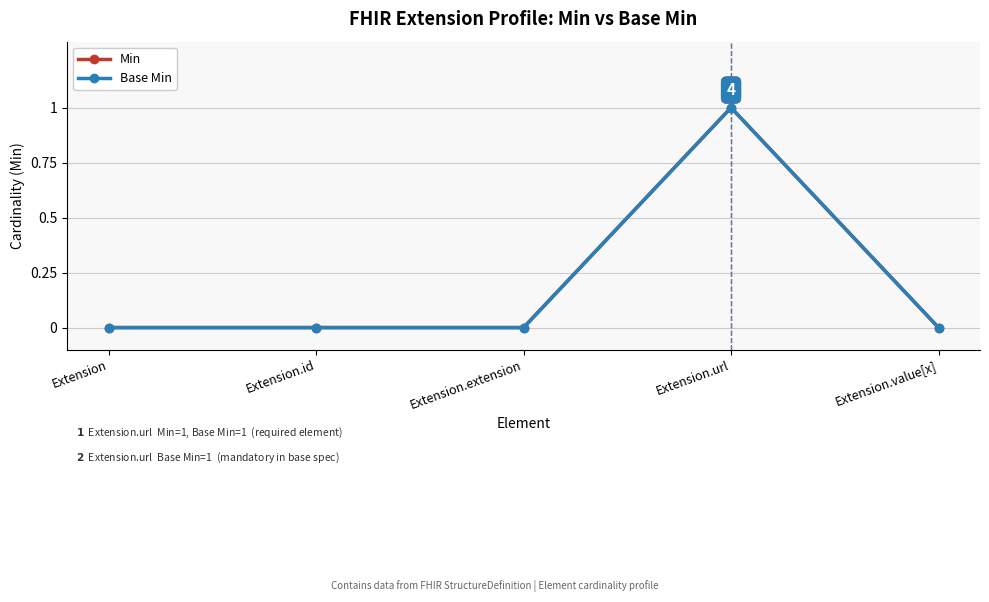

Where is Base Min nearest to the value 0?

Extension